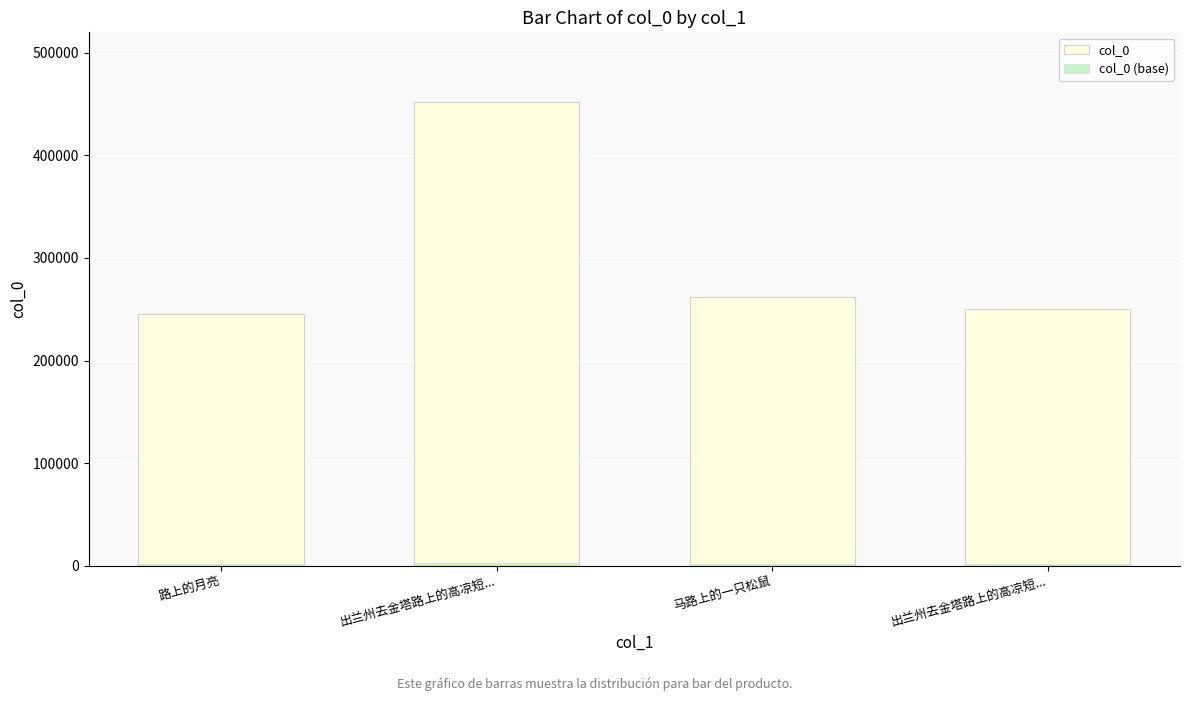

What value does the col_0 (base) series have at 出兰州去金塔路上的高凉短...?

2260.8